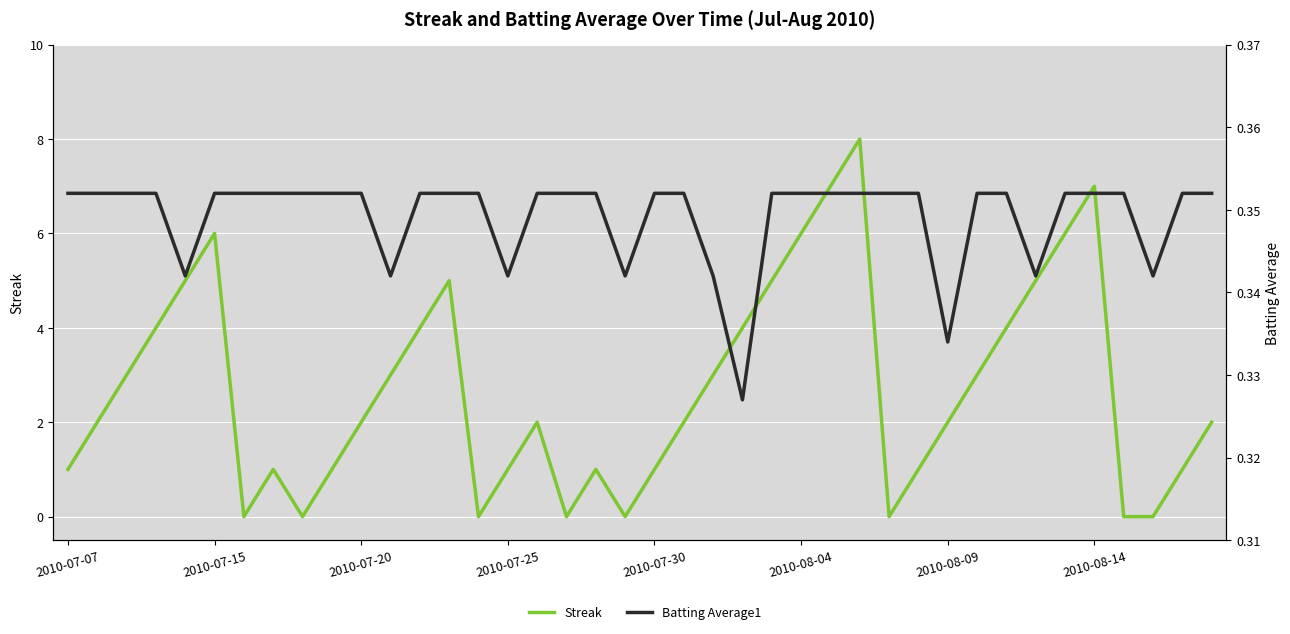

Reading left to right, transcribe all the data shown in this chart.

Streak: 1.0	2.0	3.0	4.0	5.0	6.0	0.0	1.0	0.0	1.0	2.0	3.0	4.0	5.0	0.0	1.0	2.0	0.0	1.0	0.0	1.0	2.0	3.0	4.0	5.0	6.0	7.0	8.0	0.0	1.0	2.0	3.0	4.0	5.0	6.0	7.0	0.0	0.0	1.0	2.0
Batting Average1: 0.4	0.4	0.4	0.4	0.3	0.4	0.4	0.4	0.4	0.4	0.4	0.3	0.4	0.4	0.4	0.3	0.4	0.4	0.4	0.3	0.4	0.4	0.3	0.3	0.4	0.4	0.4	0.4	0.4	0.4	0.3	0.4	0.4	0.3	0.4	0.4	0.4	0.3	0.4	0.4